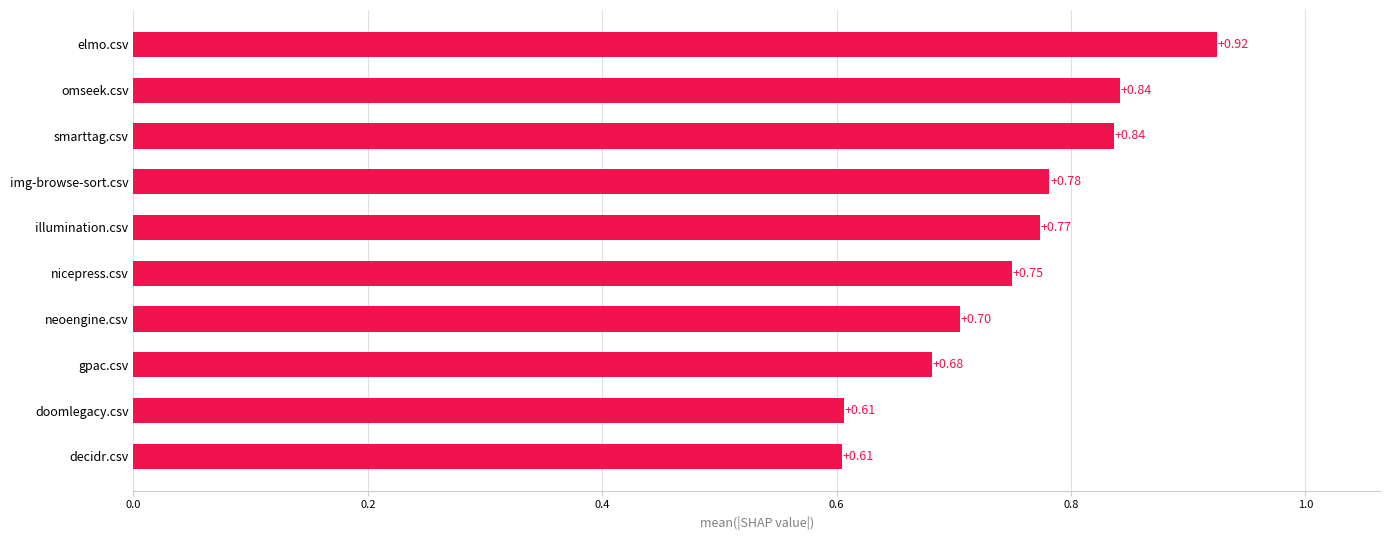

What is the difference between the values at doomlegacy.csv and elmo.csv?

0.3